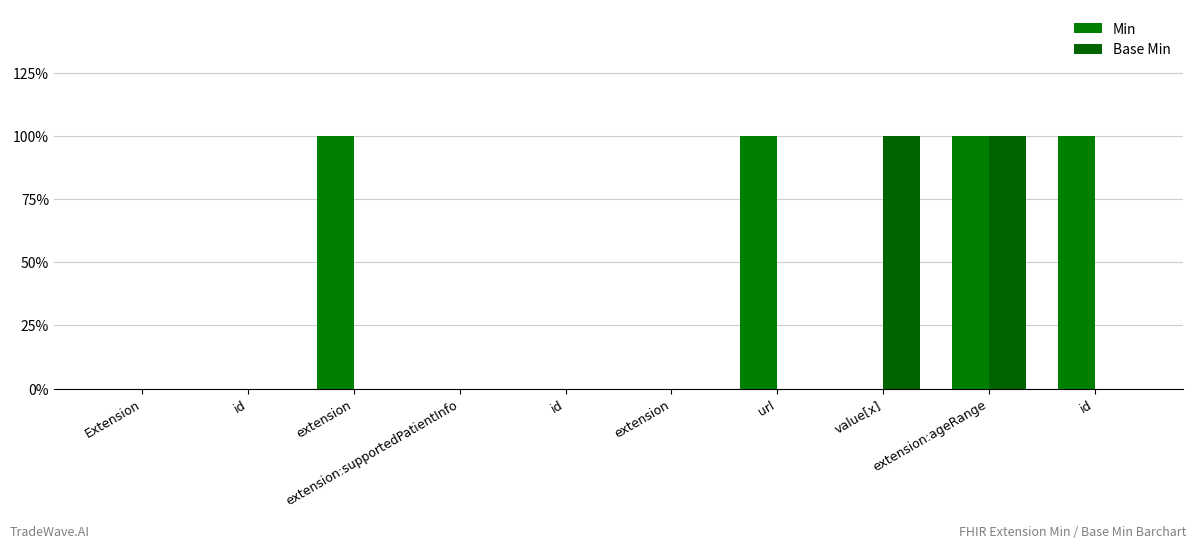

Which series has the largest total across all categories?

Min